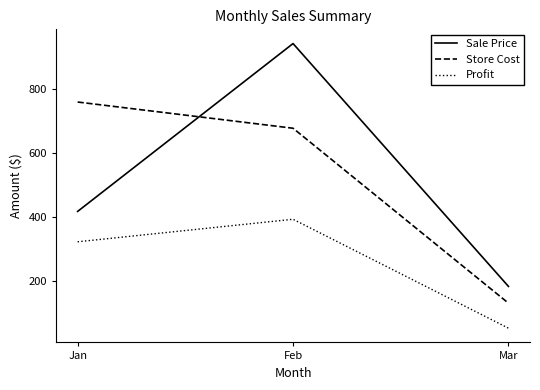

How many series are shown in this chart?

3